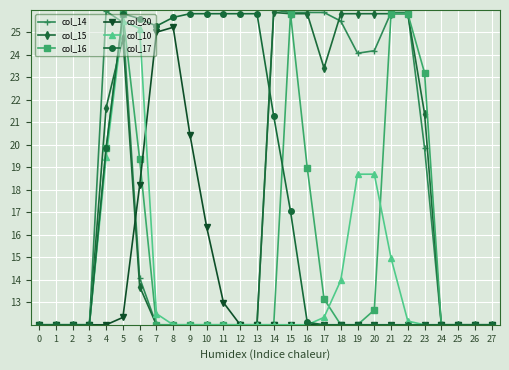

What is the sum of all col_20 values?

382.6